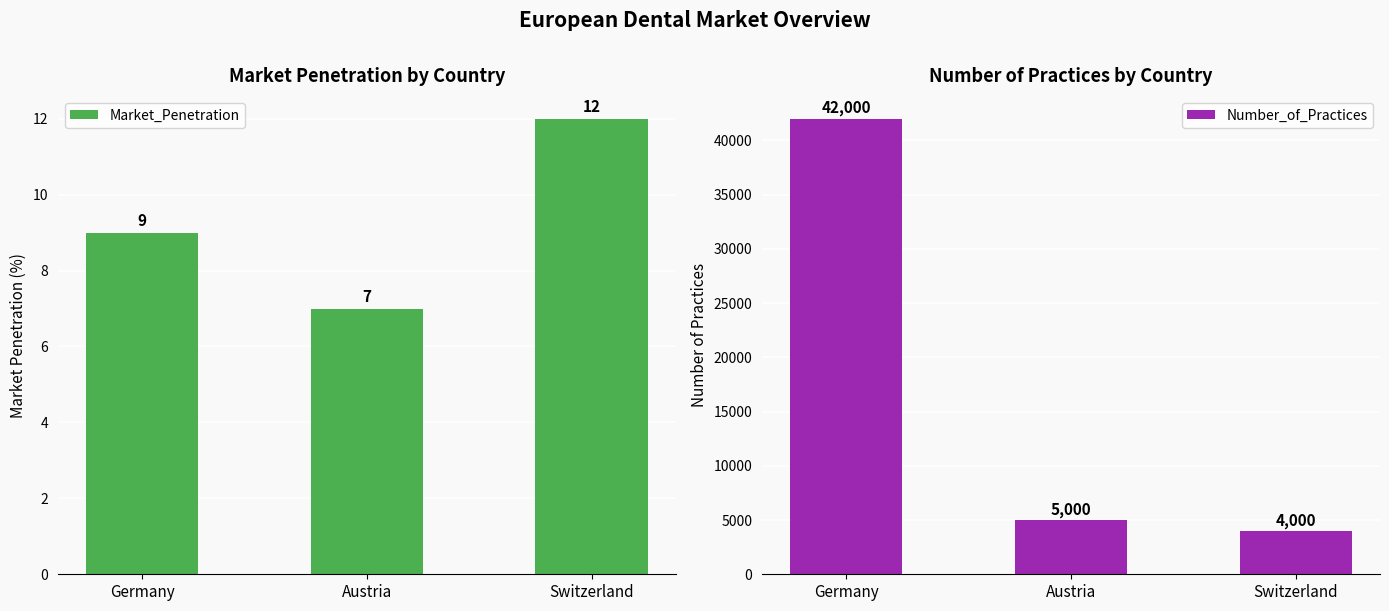

What is the approximate value of Market_Penetration at Austria?

7